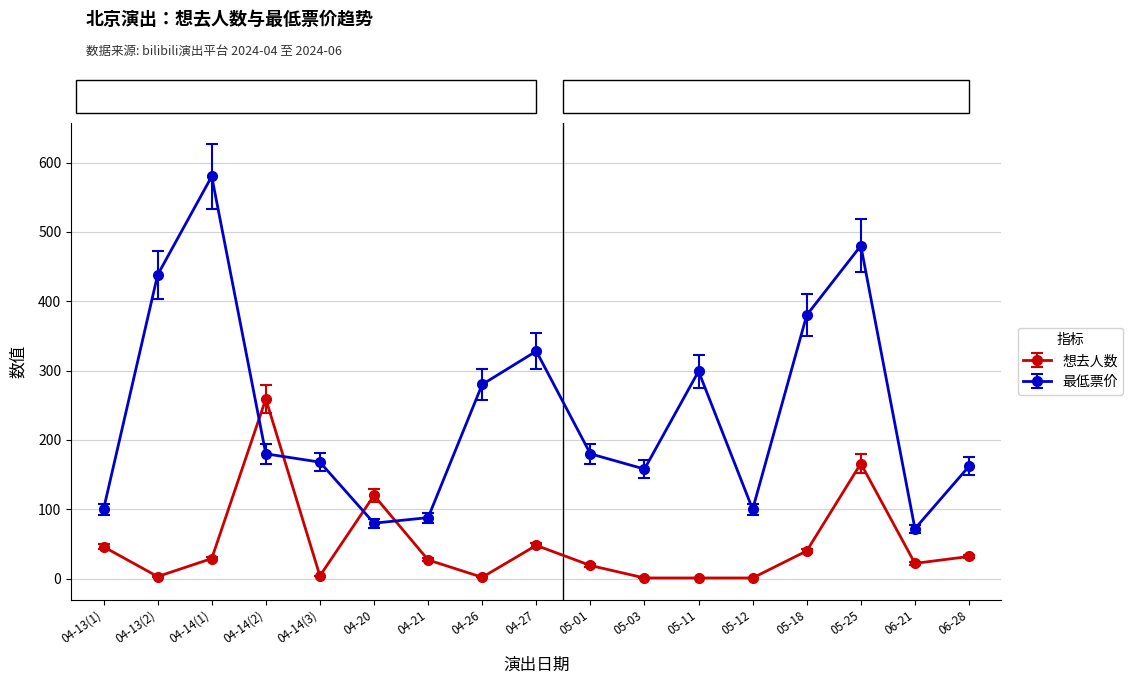

How many data points in 想去人数 are less than 27?

8